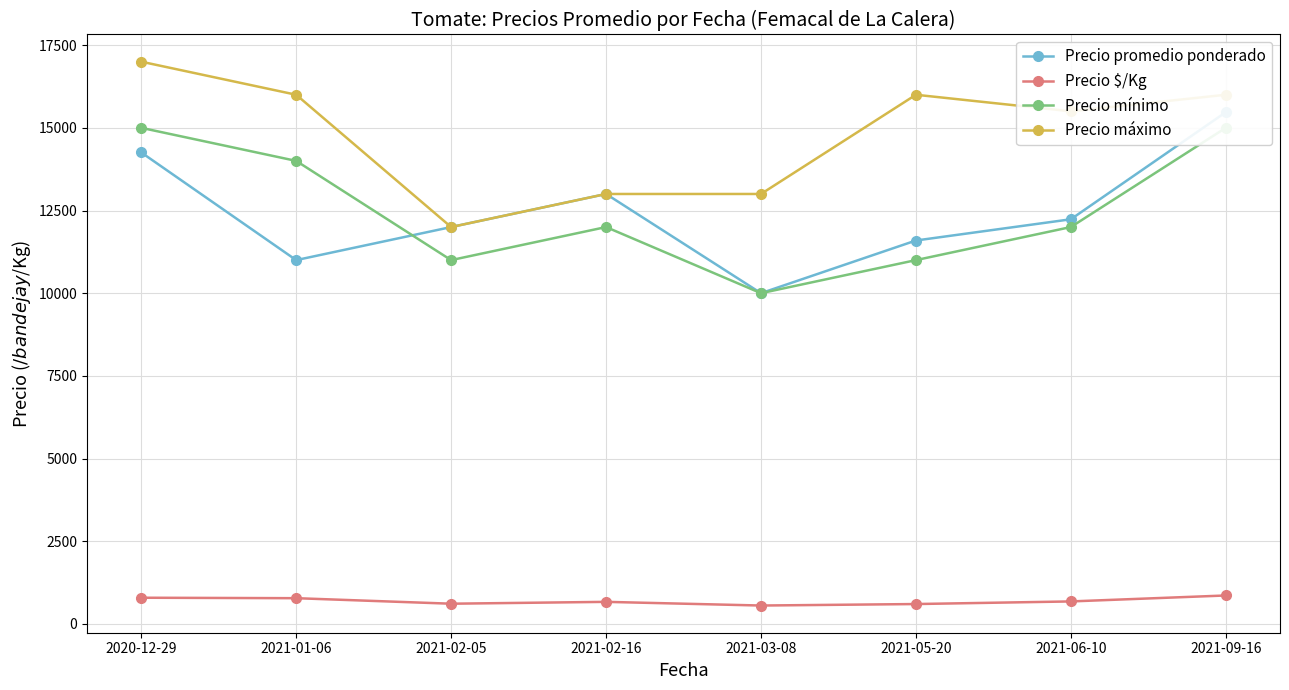

What are all the series names shown in the legend?

Precio promedio ponderado, Precio $/Kg, Precio mínimo, Precio máximo